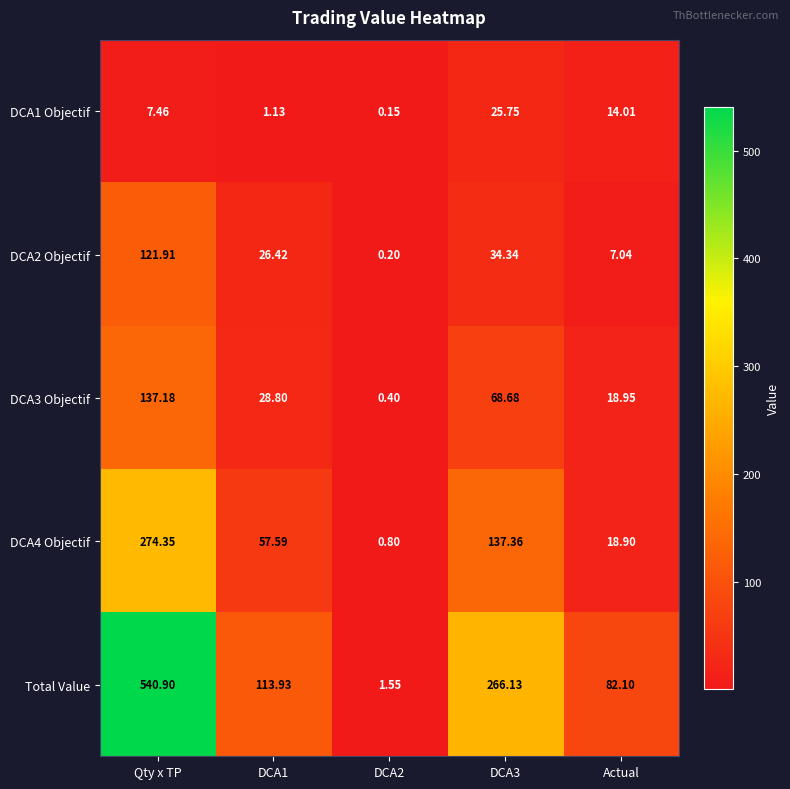

What is the greatest value displayed?

540.9